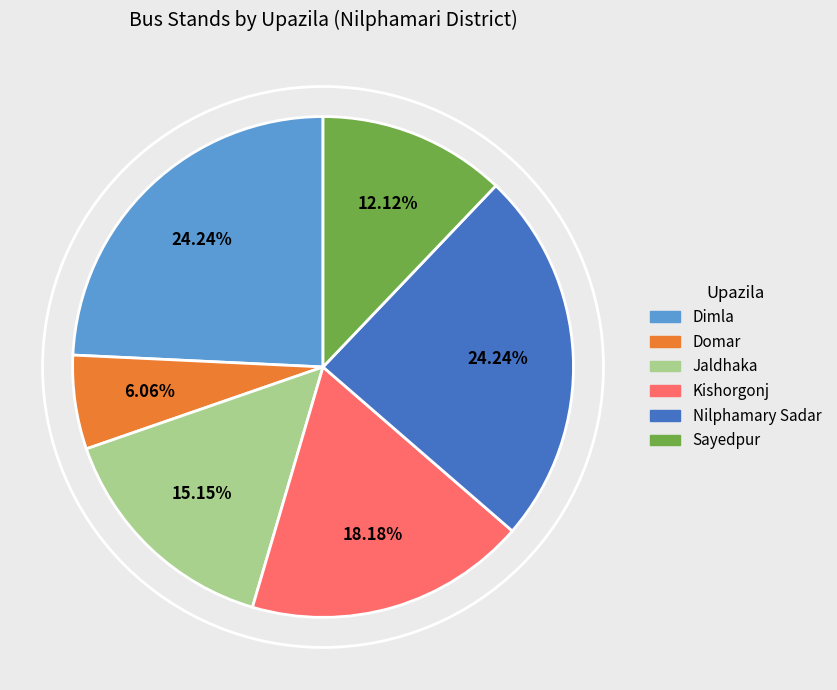

Does Jaldhaka represent more than half of the total?

No